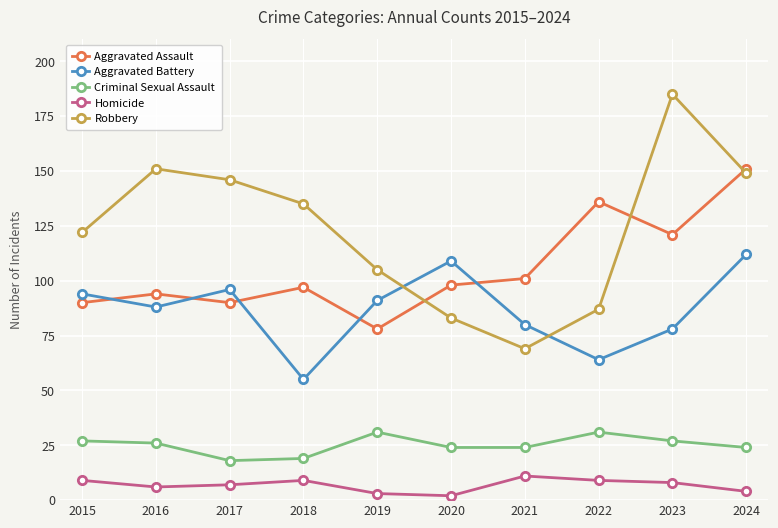

What is the value of the Aggravated Assault point at the 4th from the left?

97